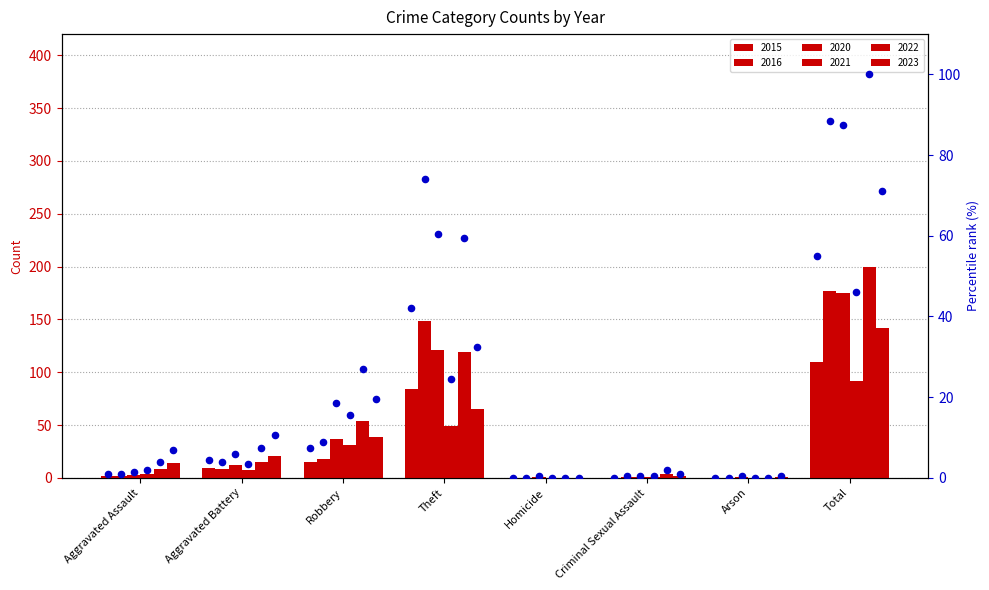

Between Homicide and Theft, which is larger?

Theft